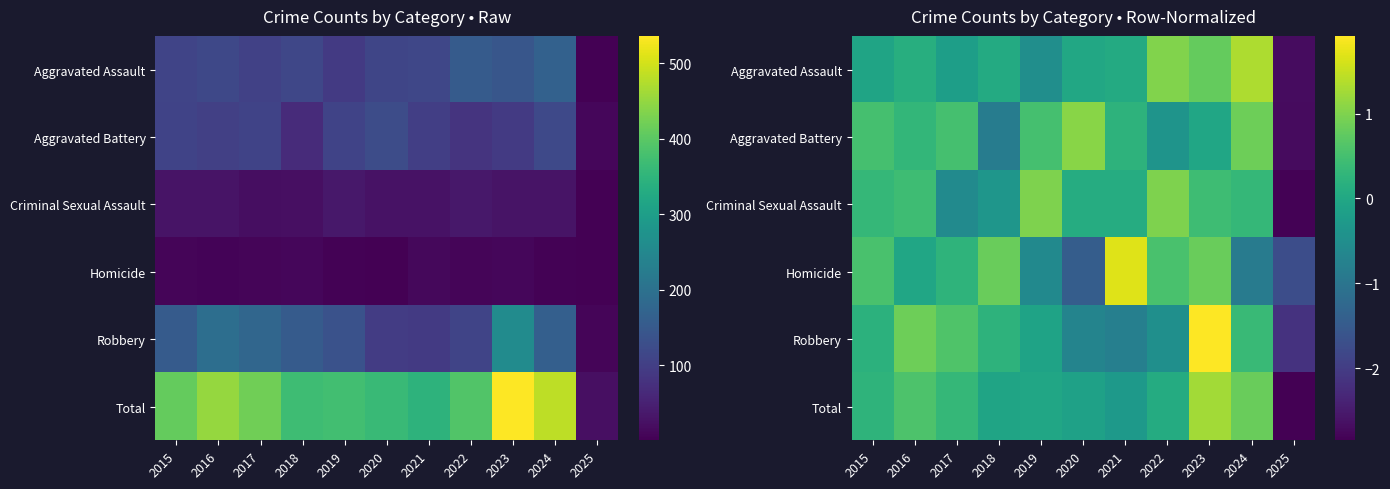

What is the spread (max minus min) of values at 2017?

1.2